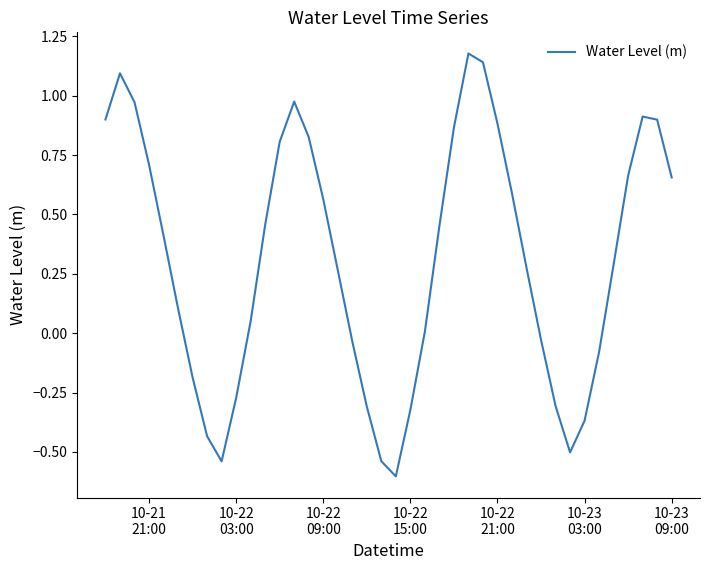

What is the minimum value shown in the chart?

-0.6